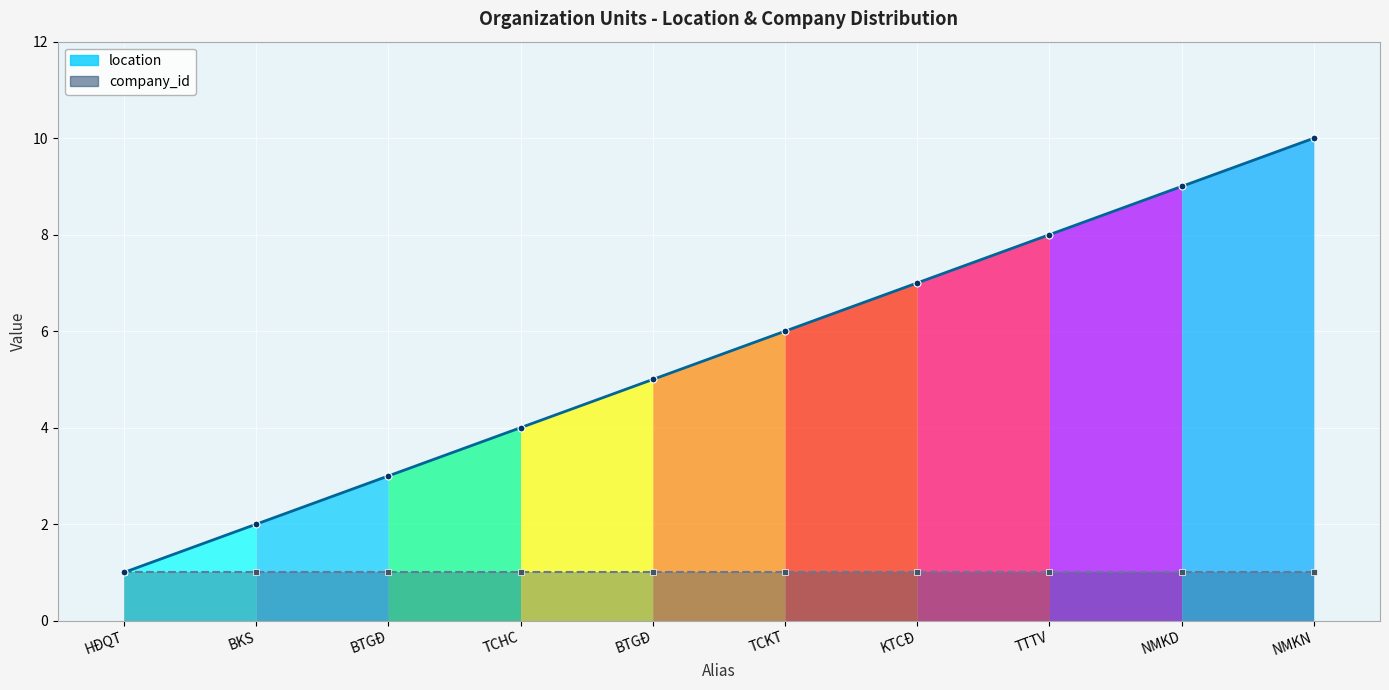

Between TCKT and BKS, which is larger?

TCKT